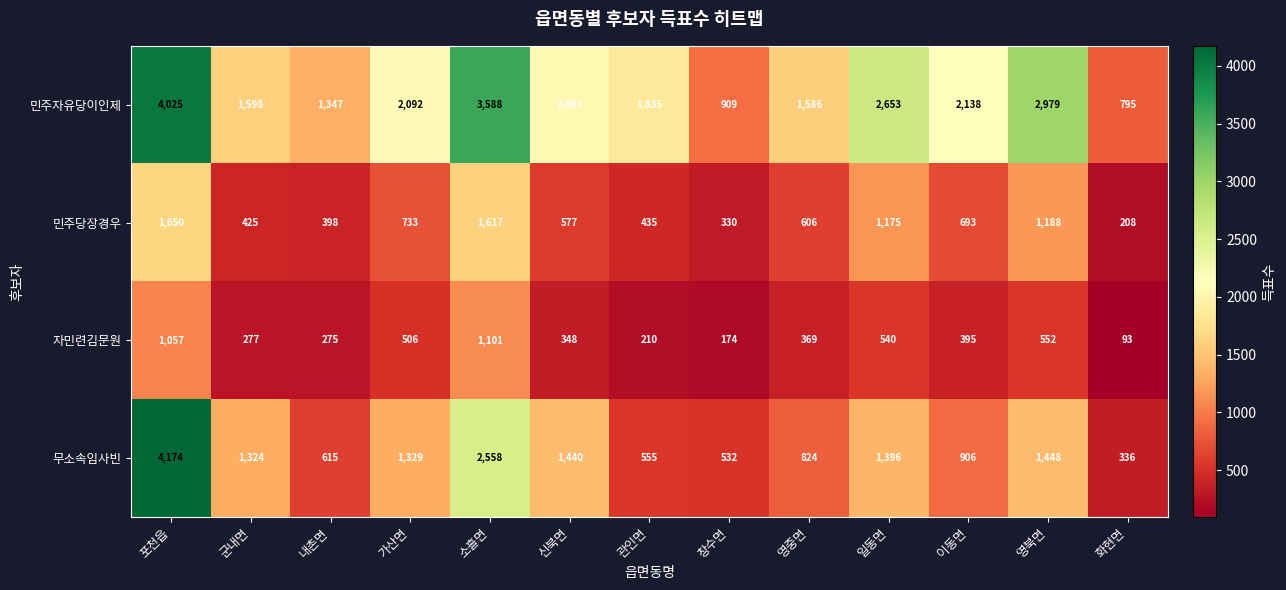

What is the spread (max minus min) of values at 신북면?

1705